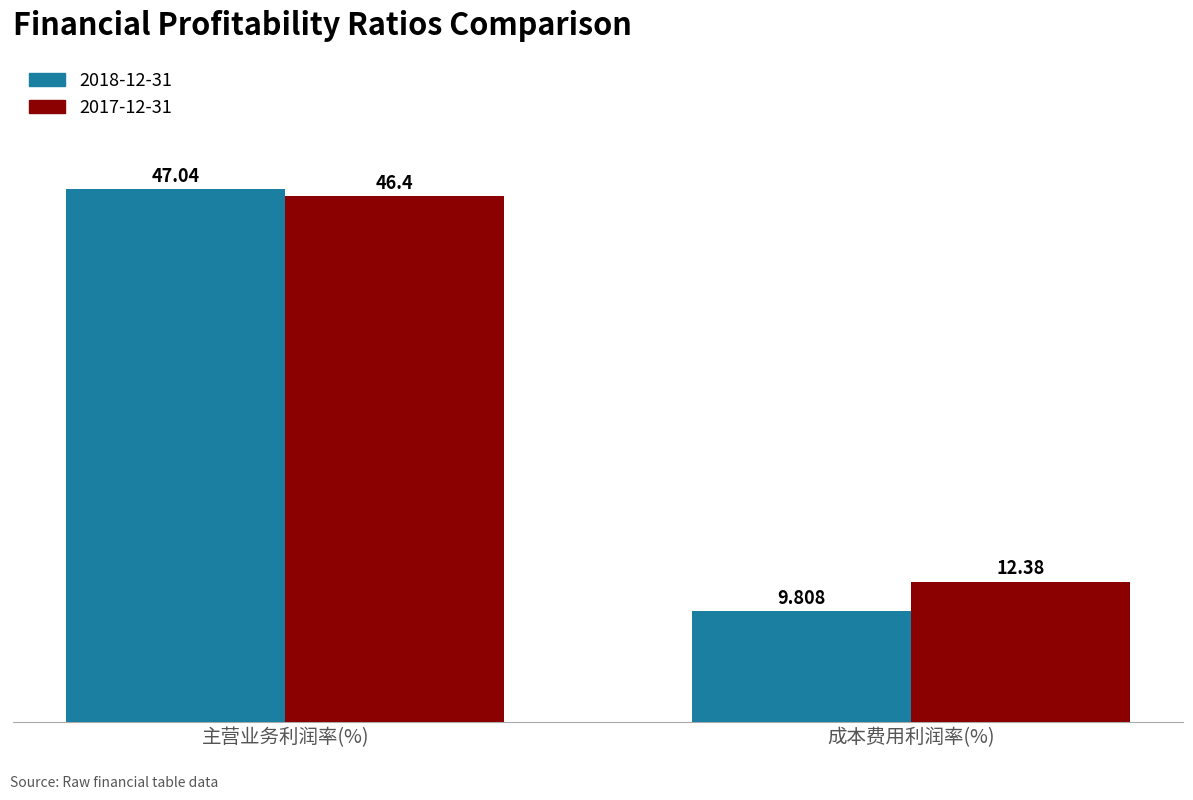

Reading right to left, transcribe all the data shown in this chart.

2018-12-31: 成本费用利润率(%)=9.8	主营业务利润率(%)=47.0
2017-12-31: 成本费用利润率(%)=12.4	主营业务利润率(%)=46.4